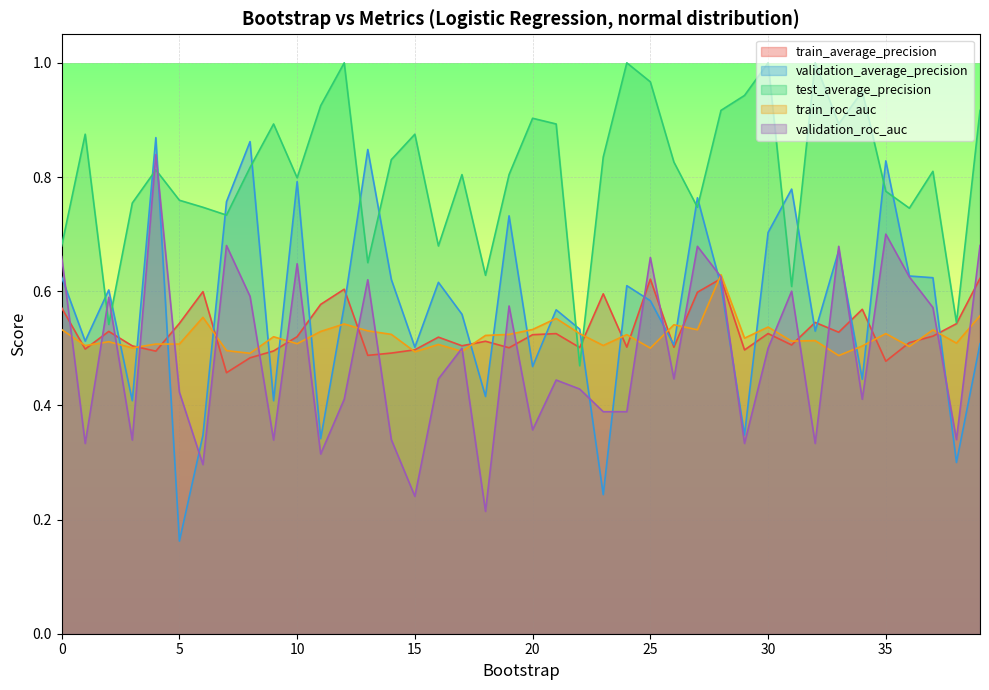

What is the value of the validation_average_precision point at the 22nd from the left?

0.6